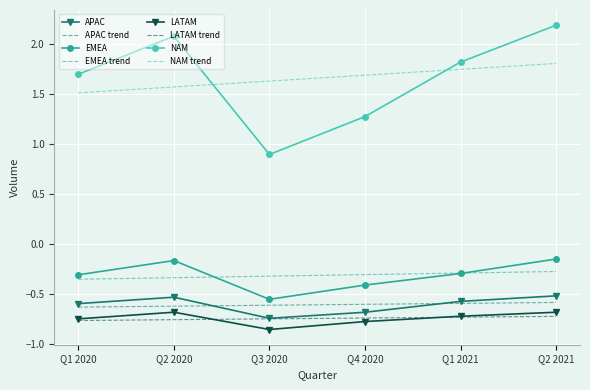

What are all the series names shown in the legend?

APAC, APAC trend, EMEA, EMEA trend, LATAM, LATAM trend, NAM, NAM trend